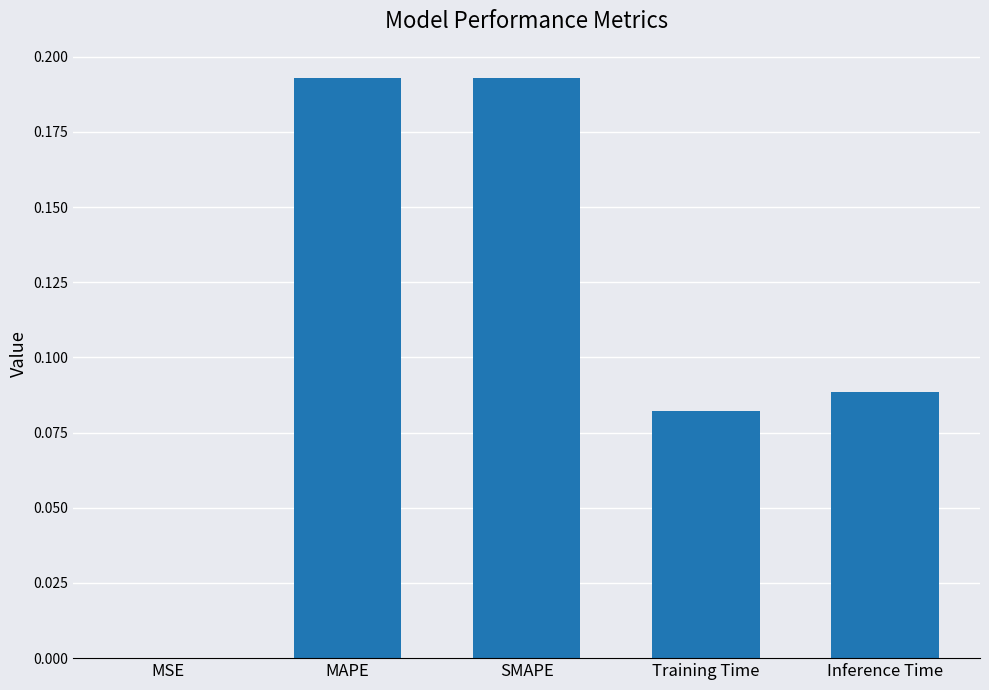

Between MSE and SMAPE, which is larger?

SMAPE